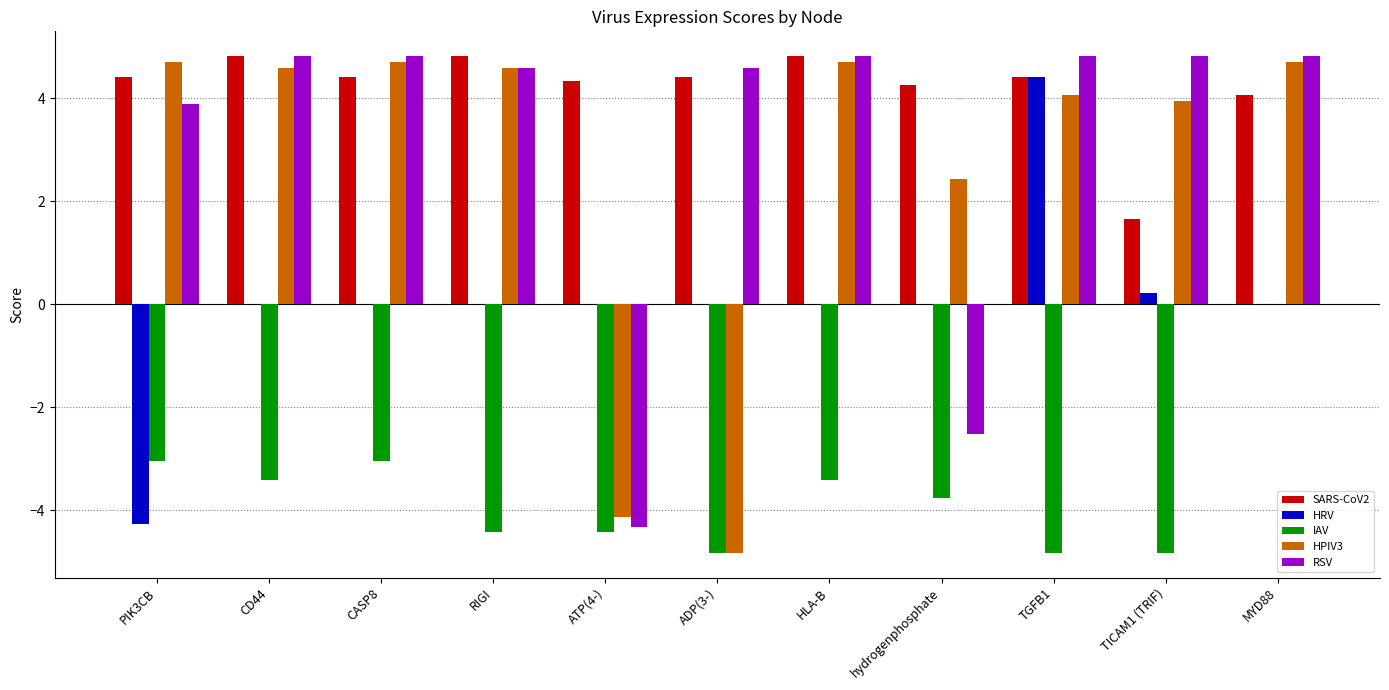

Reading left to right, extract all data points from this chart.

SARS-CoV2: PIK3CB=4.4	CD44=4.8	CASP8=4.4	RIGI=4.8	ATP(4-)=4.3	ADP(3-)=4.4	HLA-B=4.8	hydrogenphosphate=4.3	TGFB1=4.4	TICAM1 (TRIF)=1.7	MYD88=4.1
HRV: PIK3CB=-4.3	CD44=0.0	CASP8=0.0	RIGI=0.0	ATP(4-)=0.0	ADP(3-)=0.0	HLA-B=0.0	hydrogenphosphate=0.0	TGFB1=4.4	TICAM1 (TRIF)=0.2	MYD88=0.0
IAV: PIK3CB=-3.0	CD44=-3.4	CASP8=-3.0	RIGI=-4.4	ATP(4-)=-4.4	ADP(3-)=-4.8	HLA-B=-3.4	hydrogenphosphate=-3.7	TGFB1=-4.8	TICAM1 (TRIF)=-4.8	MYD88=0.0
HPIV3: PIK3CB=4.7	CD44=4.6	CASP8=4.7	RIGI=4.6	ATP(4-)=-4.1	ADP(3-)=-4.8	HLA-B=4.7	hydrogenphosphate=2.4	TGFB1=4.1	TICAM1 (TRIF)=3.9	MYD88=4.7
RSV: PIK3CB=3.9	CD44=4.8	CASP8=4.8	RIGI=4.6	ATP(4-)=-4.3	ADP(3-)=4.6	HLA-B=4.8	hydrogenphosphate=-2.5	TGFB1=4.8	TICAM1 (TRIF)=4.8	MYD88=4.8